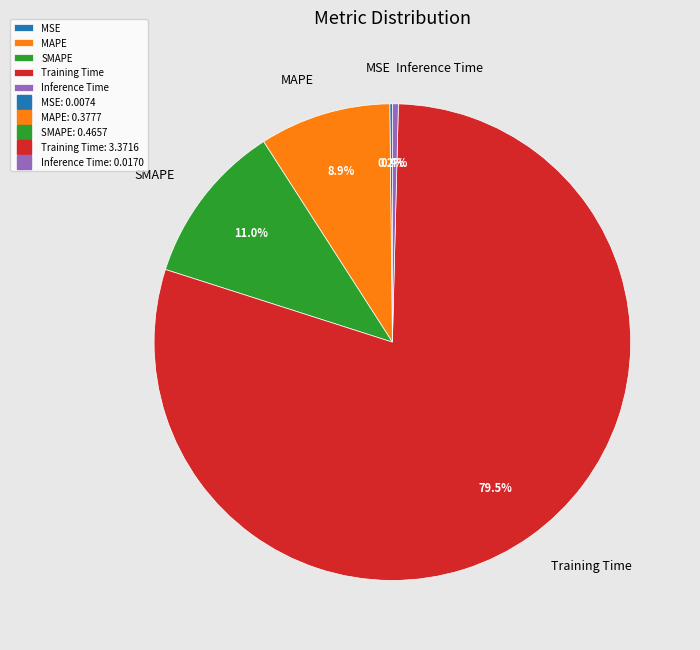

What is the majority slice?

Training Time